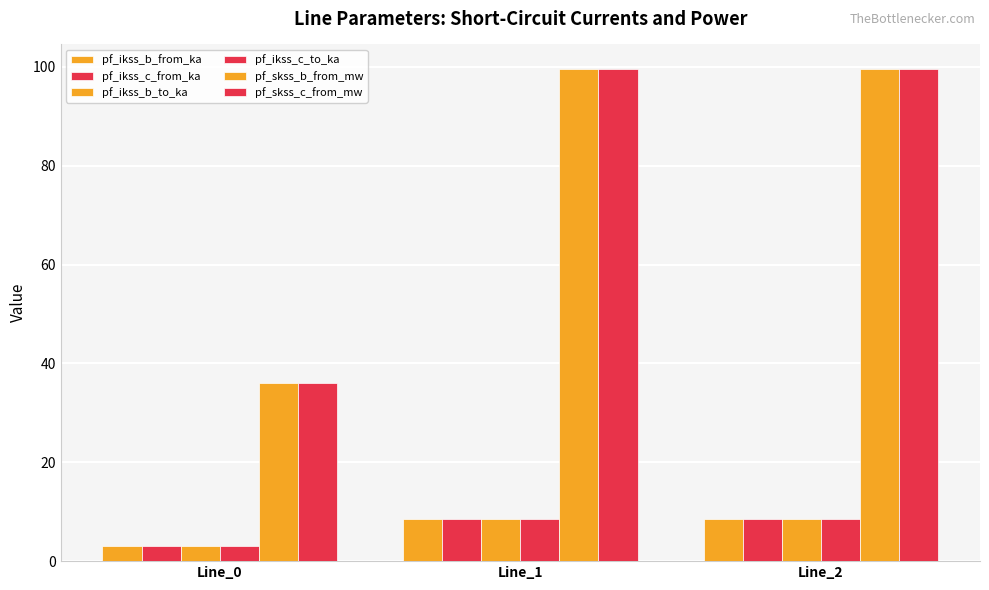

Which series has the largest range (max minus min)?

pf_skss_b_from_mw